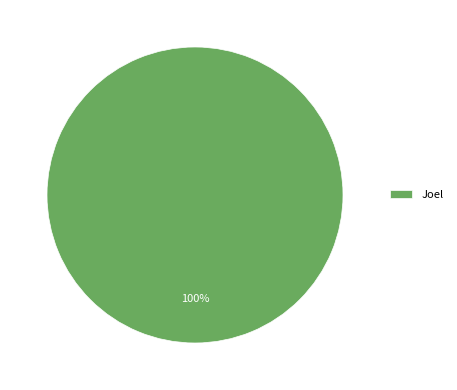

Is there any slice that represents more than half of the pie?

Yes